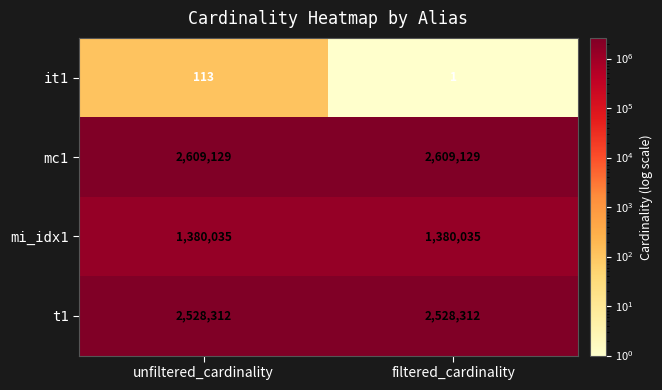

What is the average value of the mi_idx1 series?

1380035